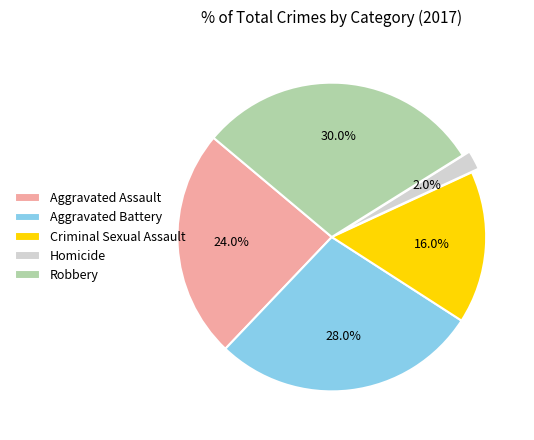

Approximately how many times larger is the value at Criminal Sexual Assault compared to Aggravated Battery?

0.6